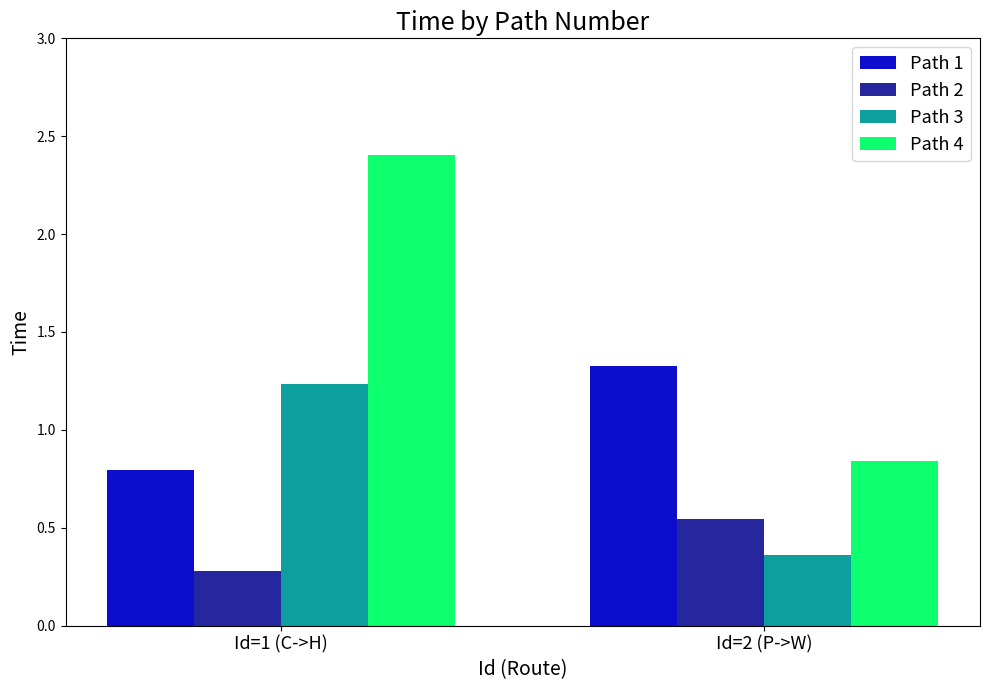

How many bars are there in each group?

4